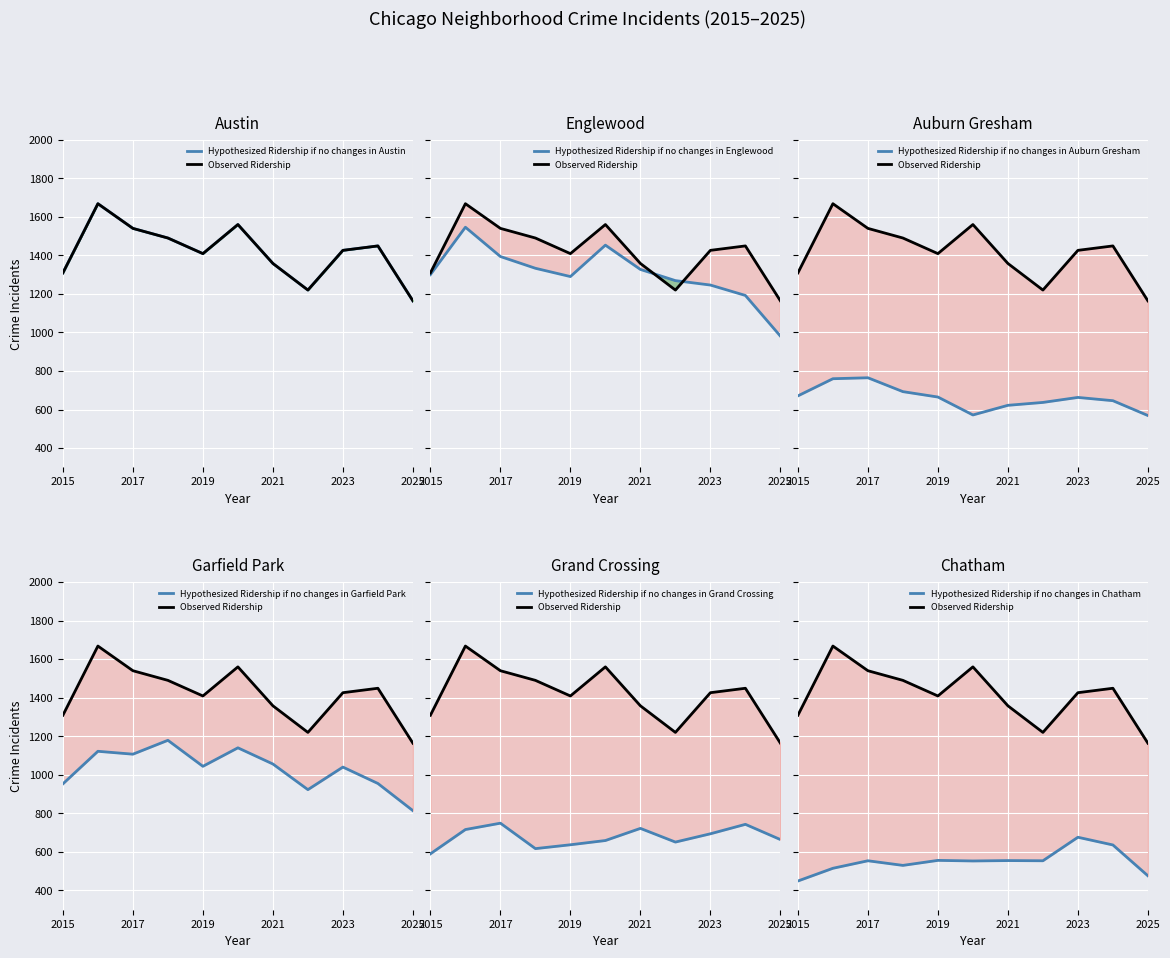

True or false: Austin and Grand Crossing cross at least once.

False